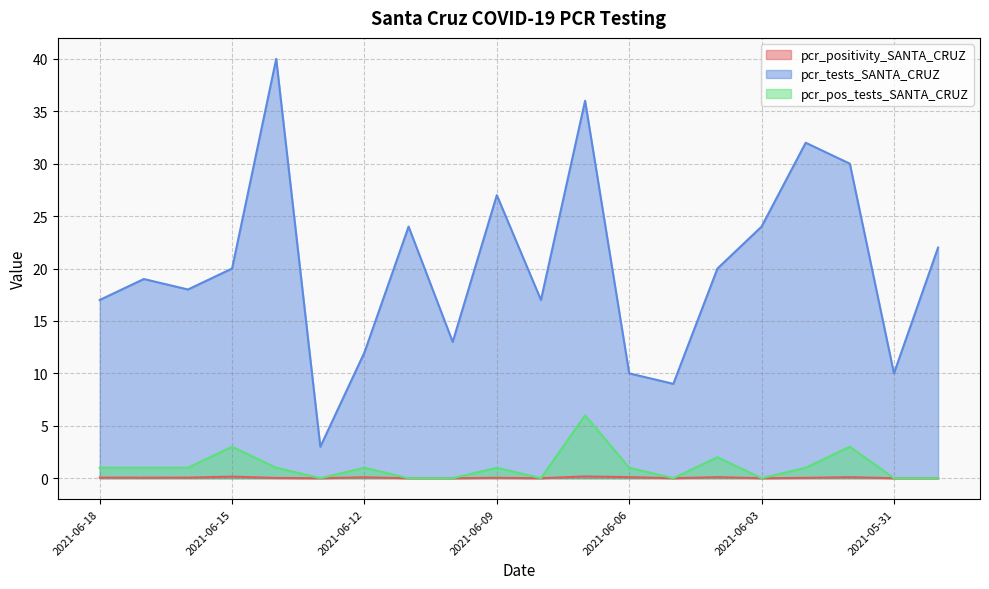

At 2021-06-09, list the series in order from largest to smallest.

pcr_tests_SANTA_CRUZ, pcr_pos_tests_SANTA_CRUZ, pcr_positivity_SANTA_CRUZ